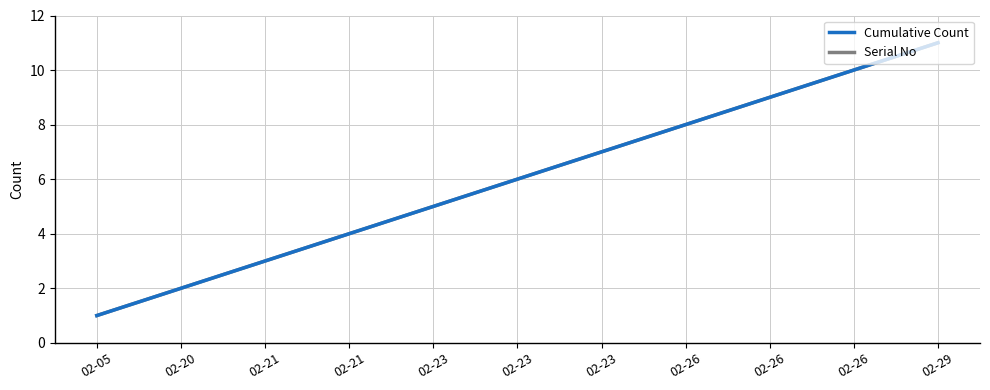

Does the chart display data point markers on the line(s)?

No